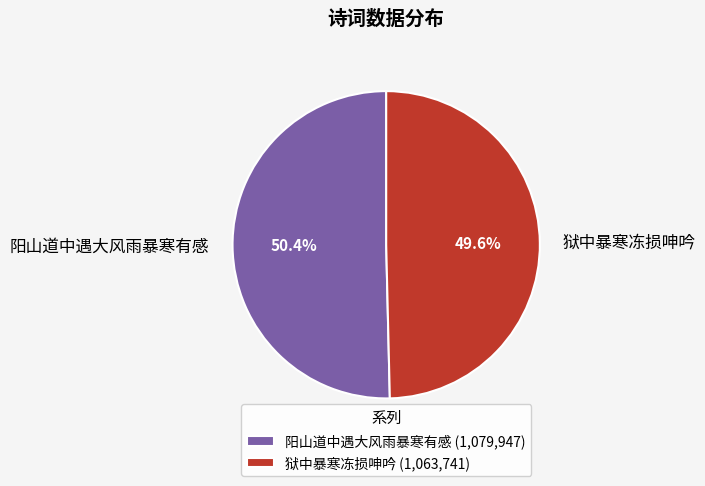

What percentage is the 狱中暴寒冻损呻吟 slice, to the nearest percent?

50%